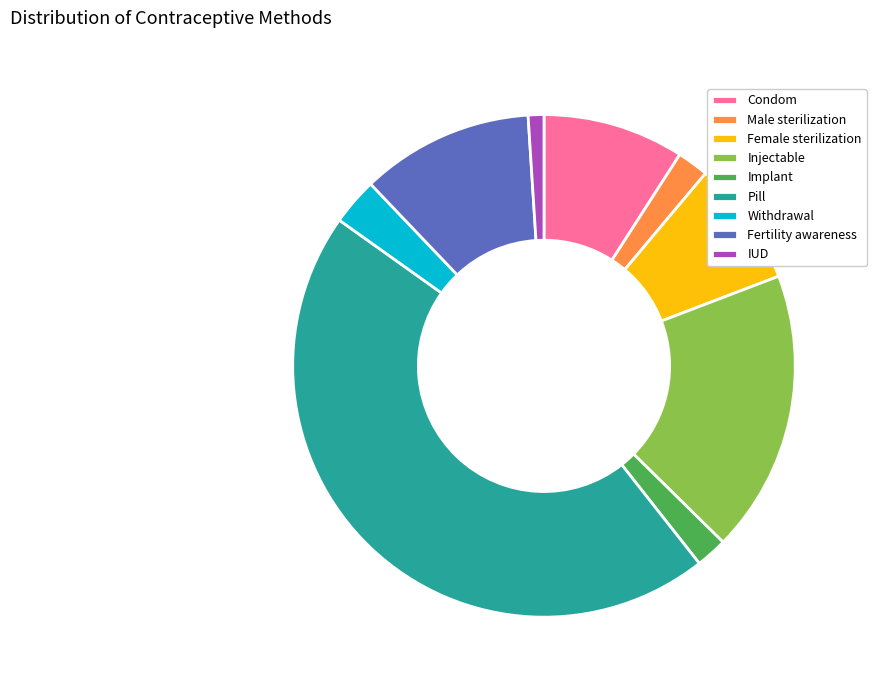

Does any single category account for the majority?

No